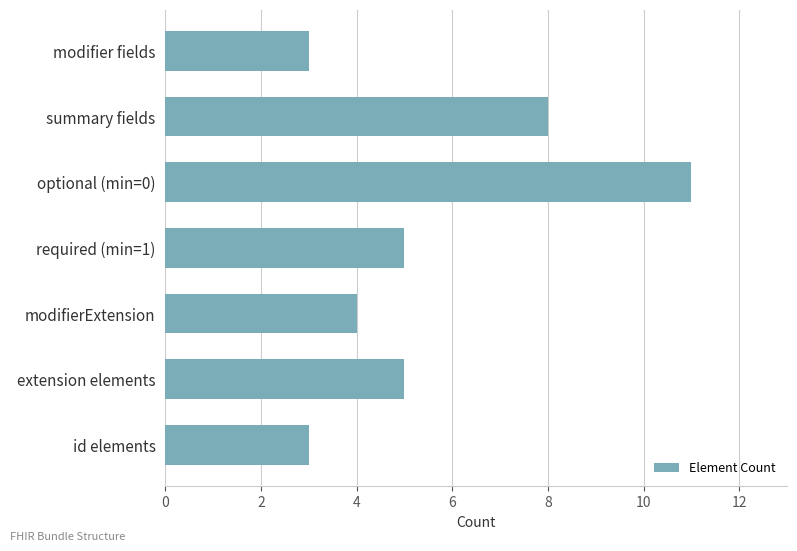

What is the maximum value shown in the chart?

11